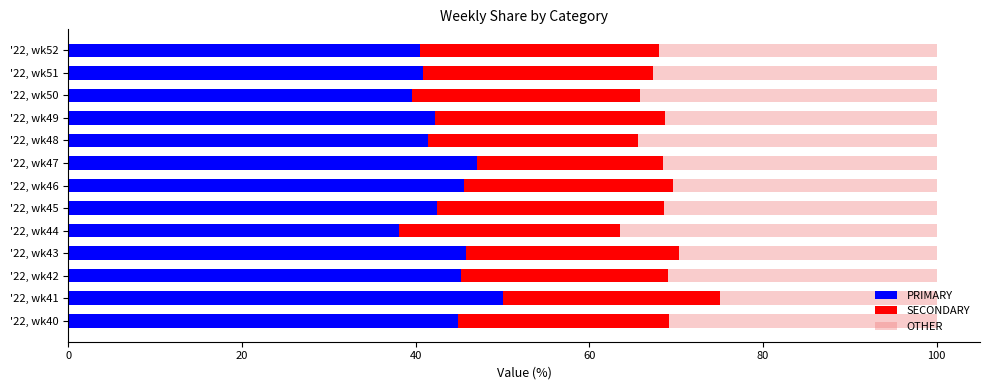

What is the difference between the PRIMARY values at '22, wk44 and '22, wk43?

7.8